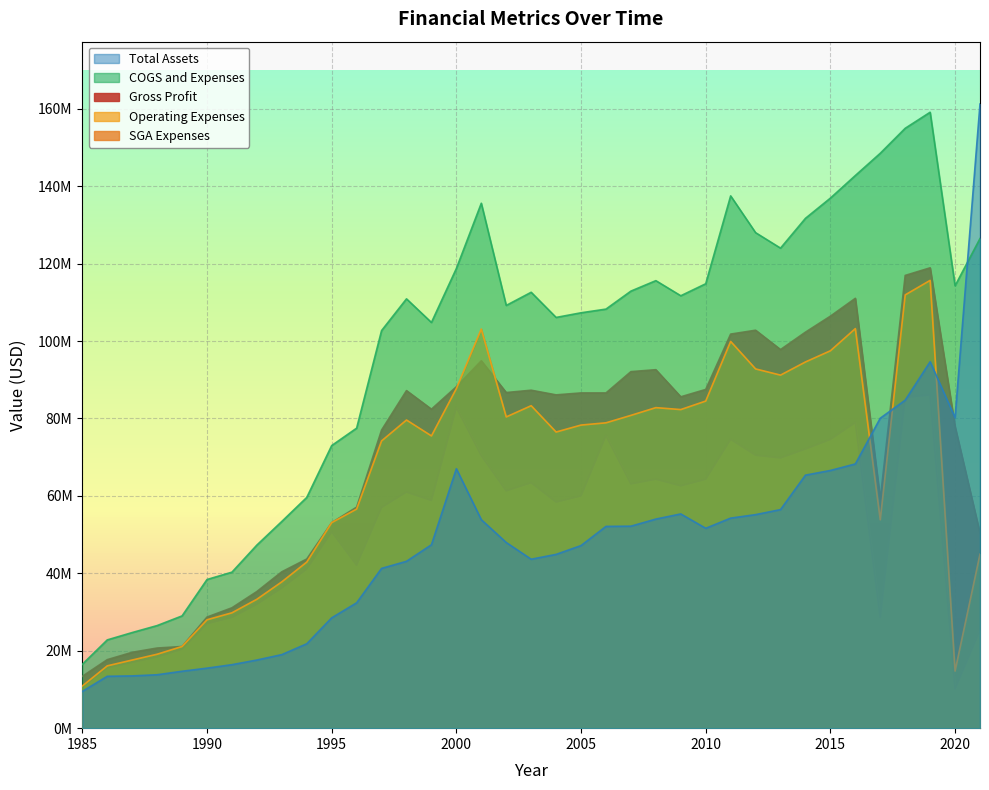

What is the total value across all series at 2004?

371990000